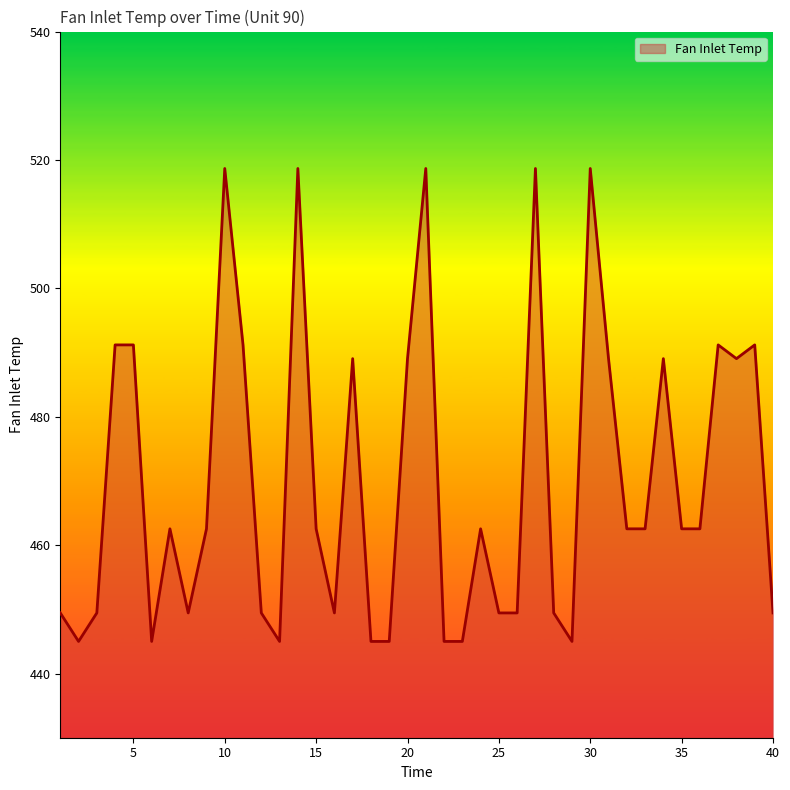

Count the number of data series in this chart.

1